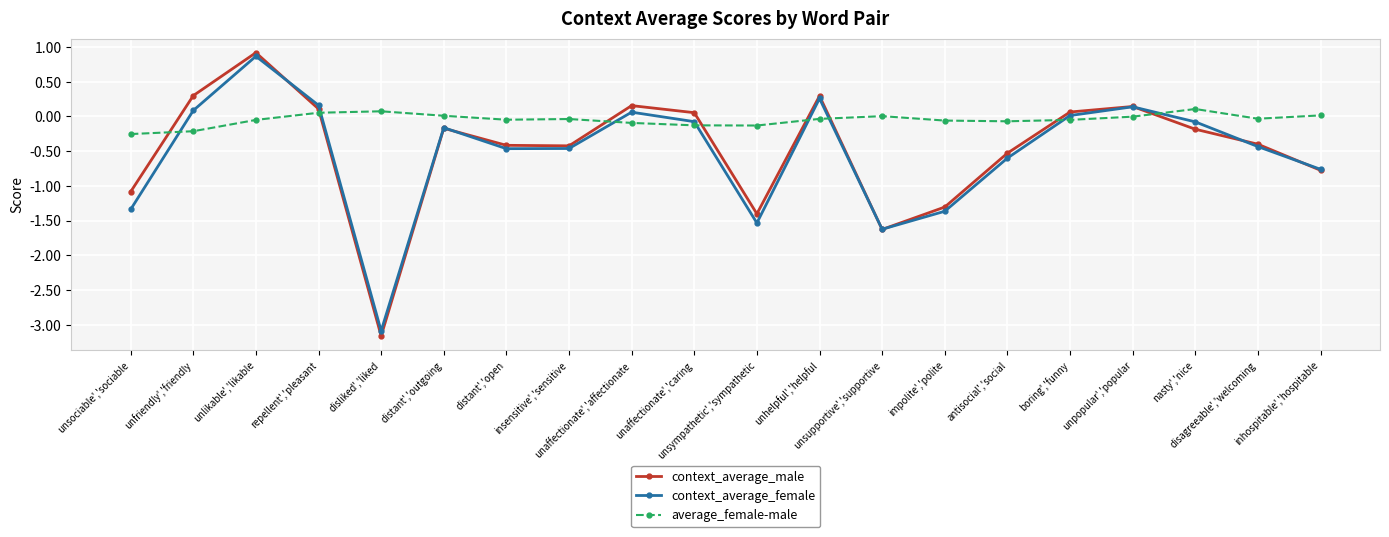

How many interior local valleys does the context_average_male series have?

4